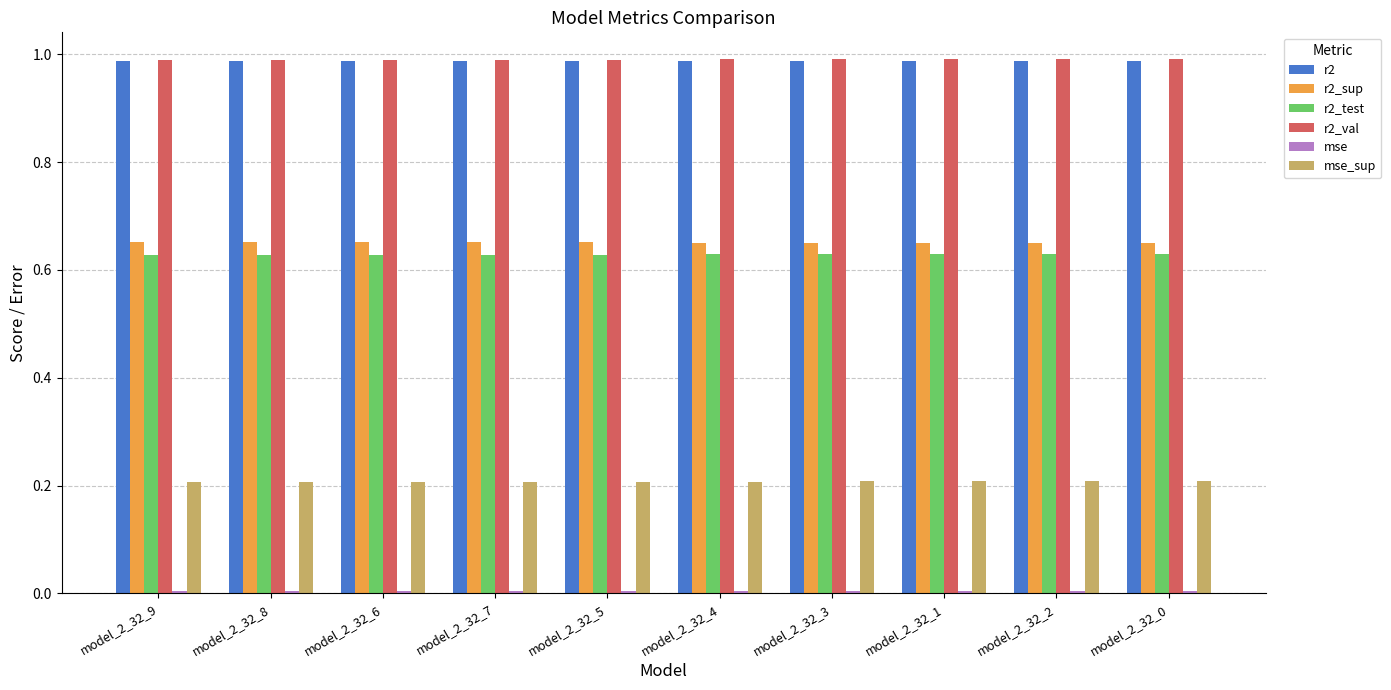

The value of r2_val at model_2_32_2 is 1.0. True or false?

True